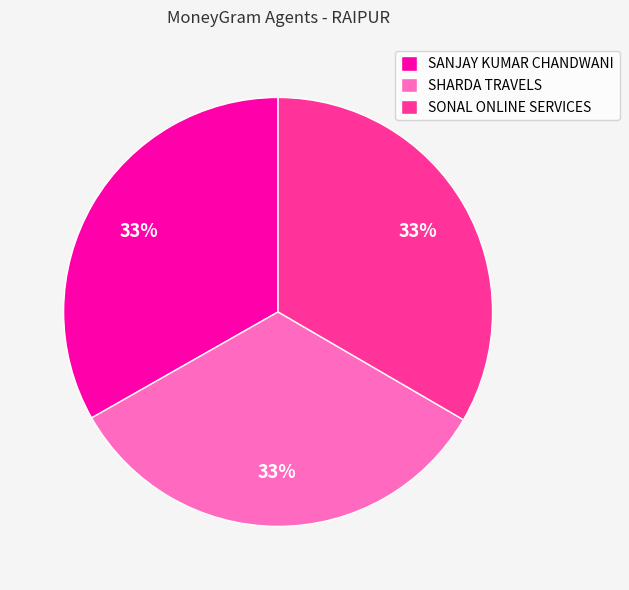

Is the sum of SONAL ONLINE SERVICES and SHARDA TRAVELS greater than half?

Yes